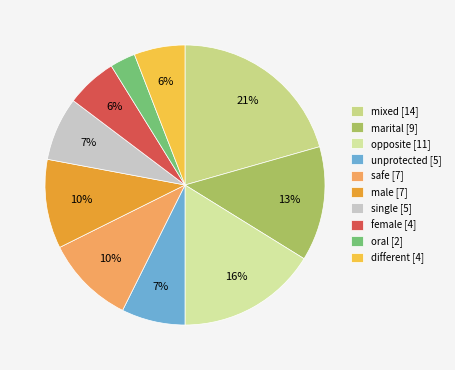

Is there a majority slice in this chart?

No